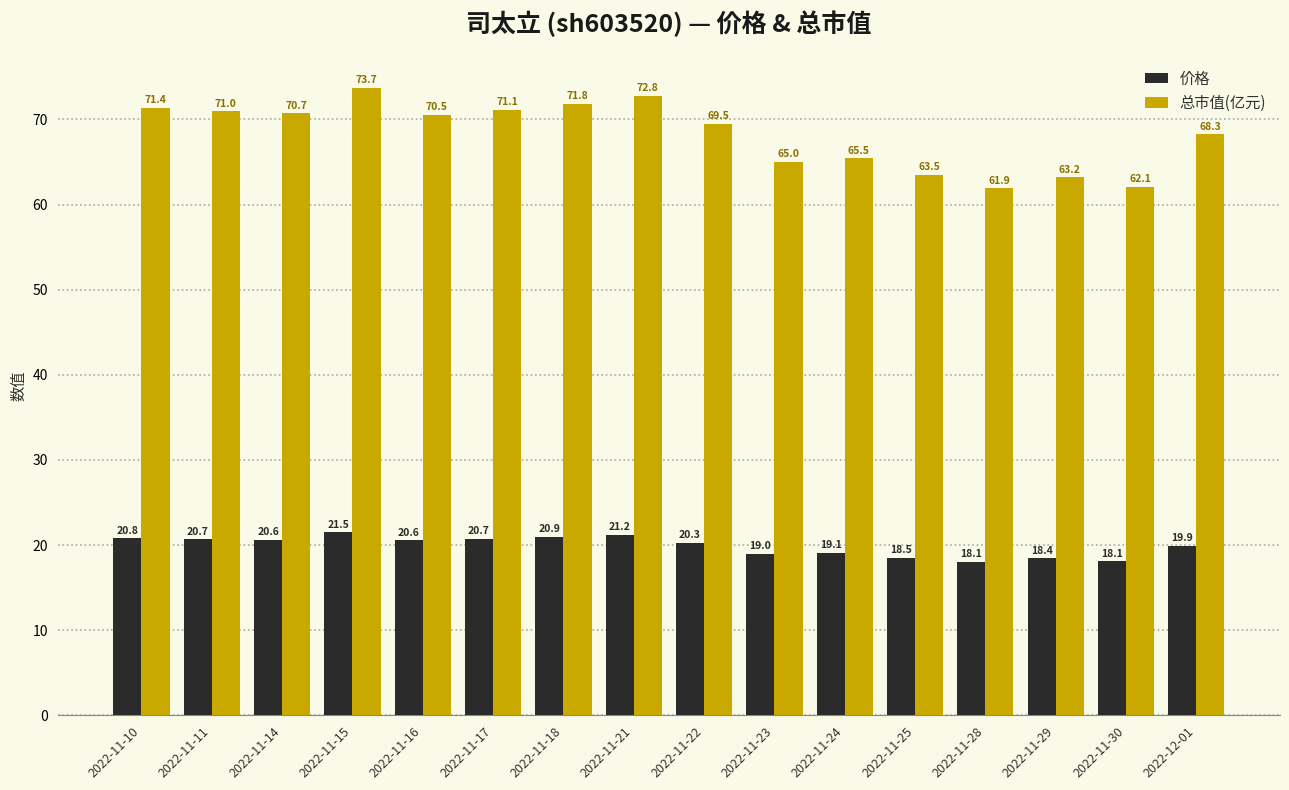

How many bars are there in each group?

2